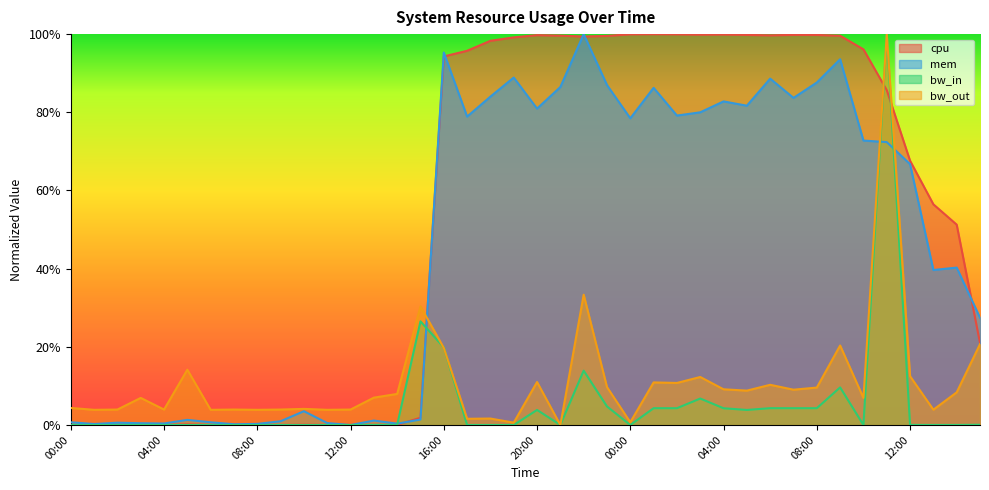

At which category is the sum across all series the highest?

11:00